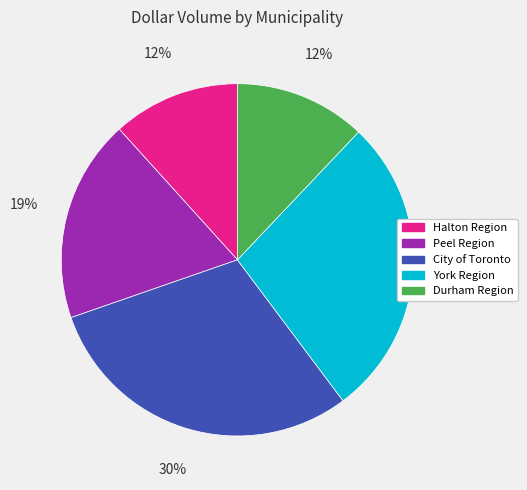

To the nearest percent, what is the difference between the Durham Region and York Region slice percentages?

16%